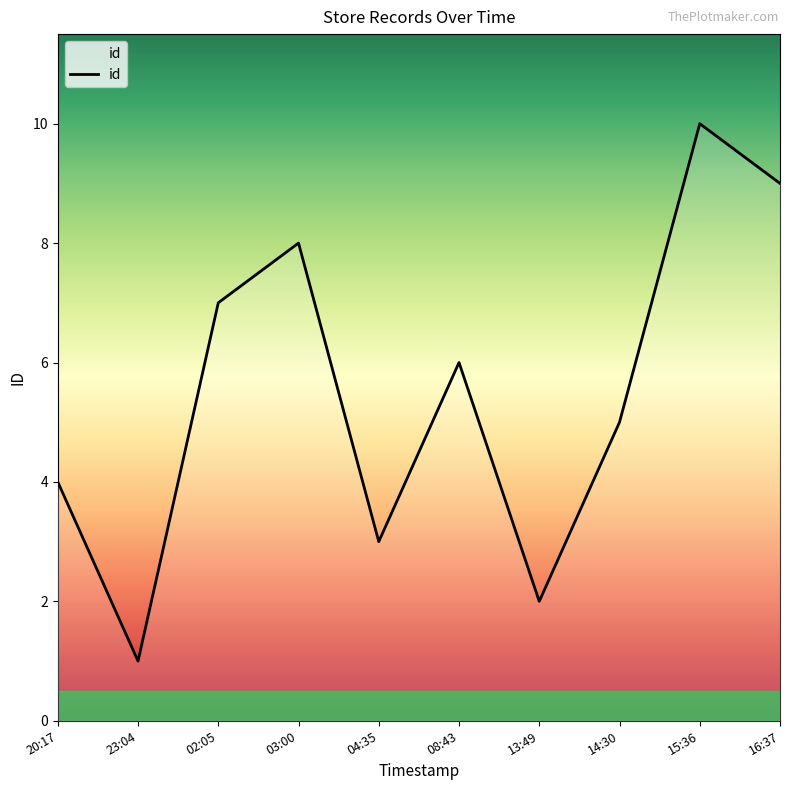

Is it true that the value at 04:35 is 2?

False